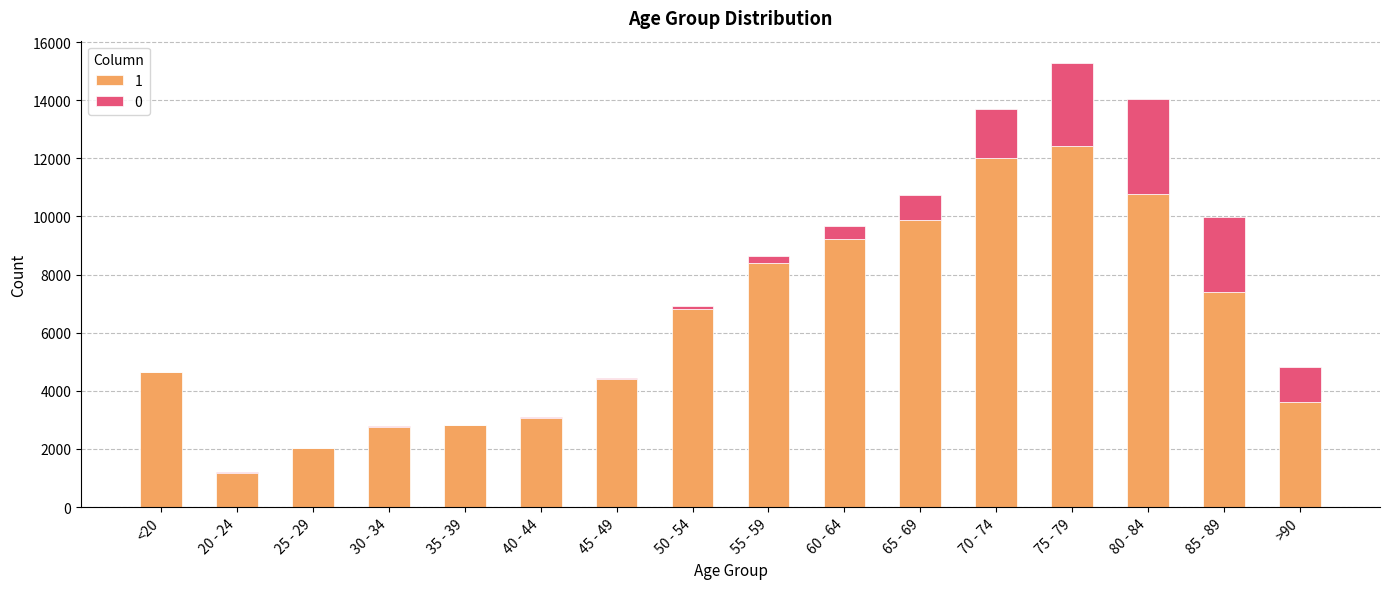

At which category is the sum across all series the highest?

75 - 79